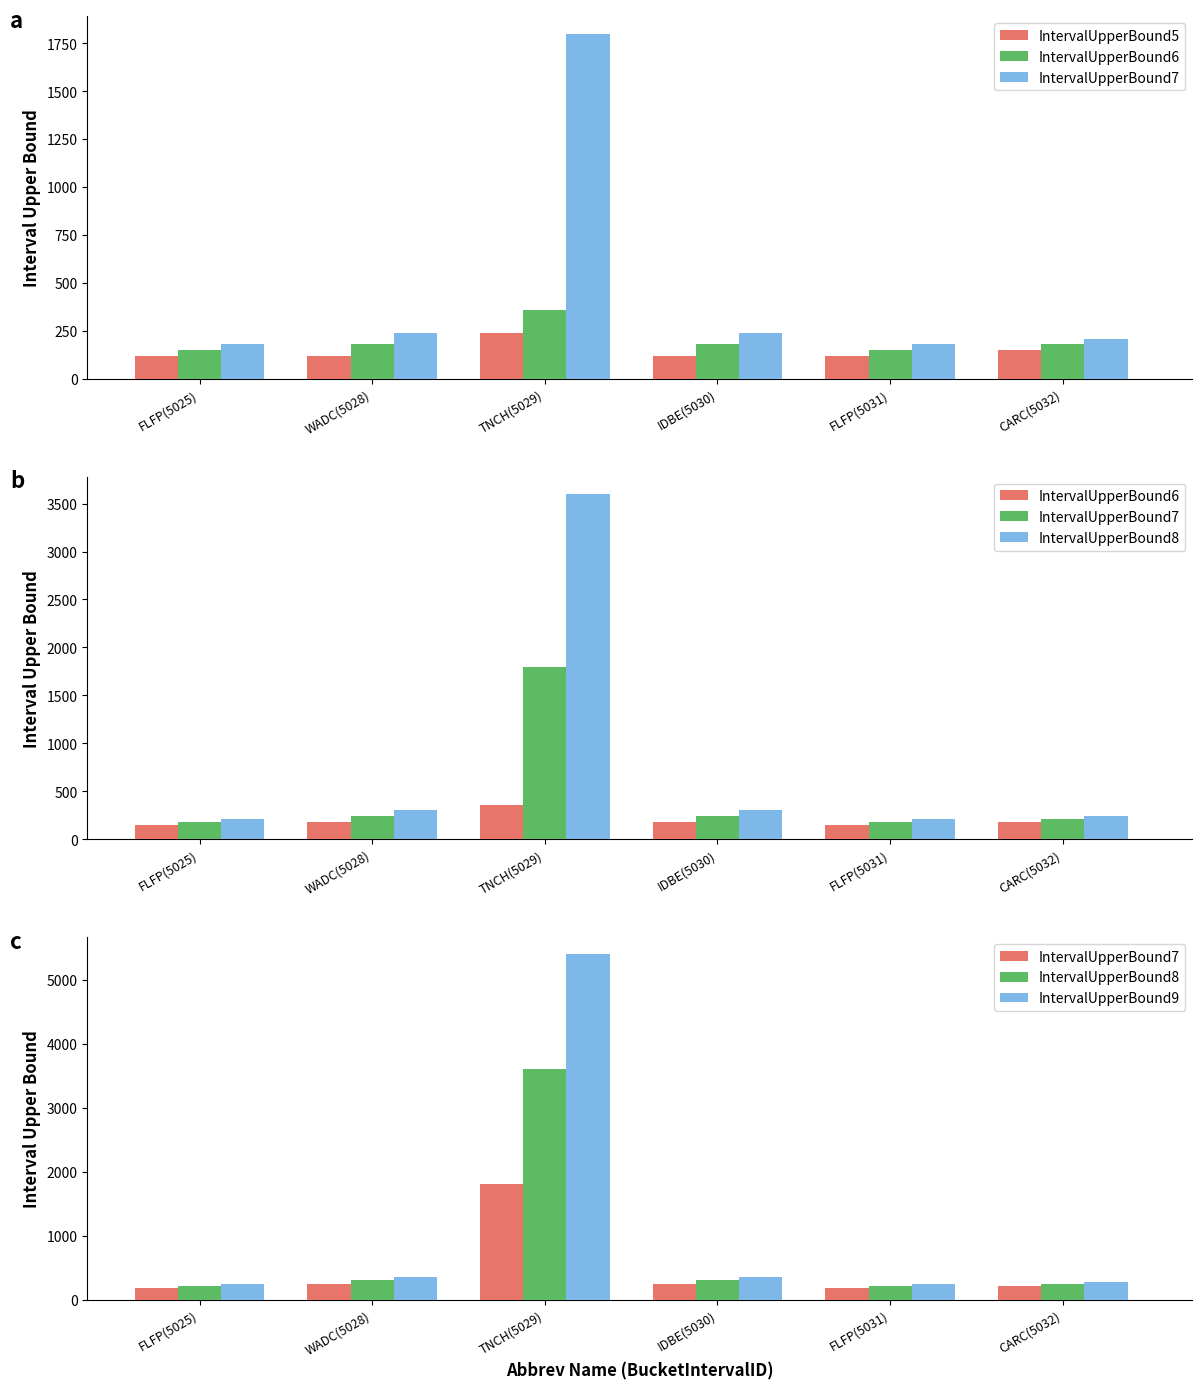

How many values in the IntervalUpperBound7 series exceed 240?

1